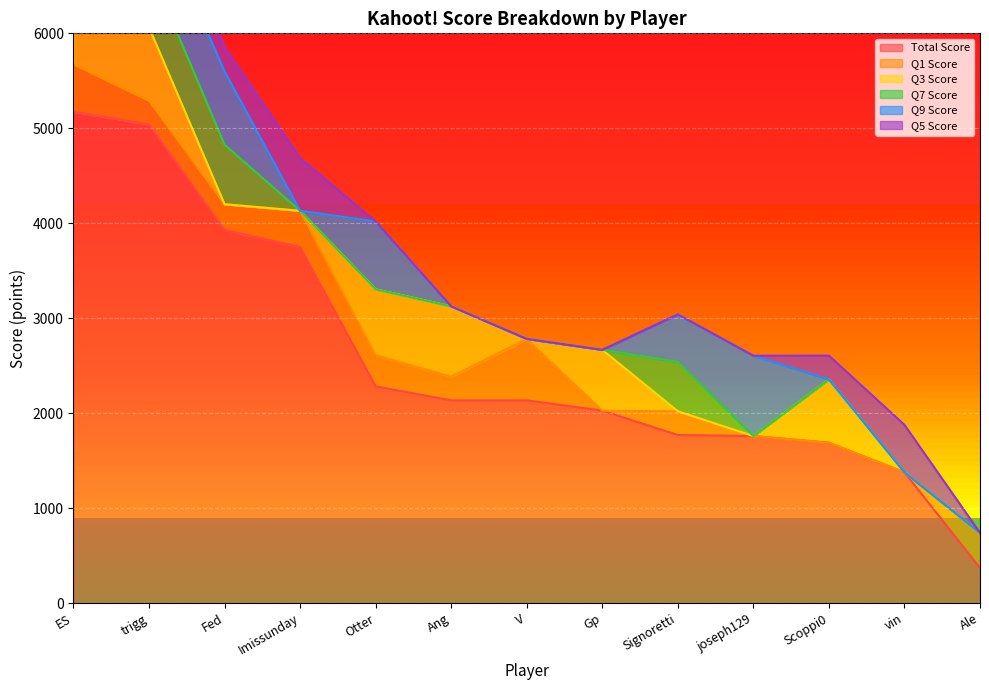

The Q5 Score series shows 103 at vin. True or false?

False